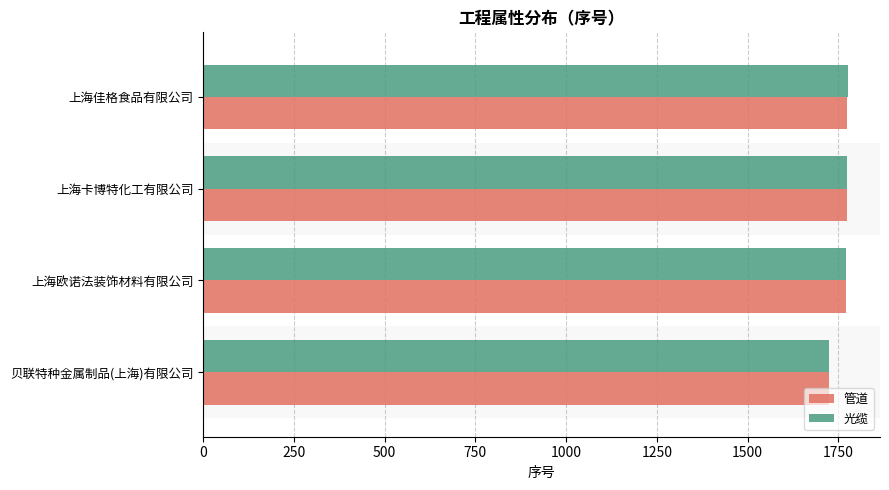

At how many categories does at least one series exceed 1752?

3